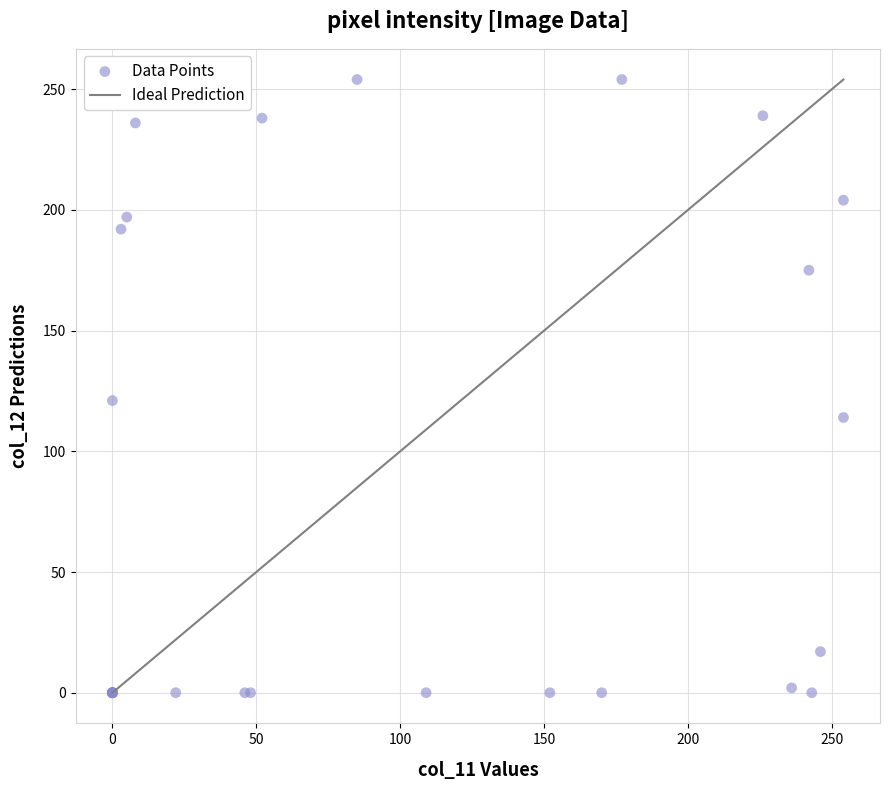

What Y value in the scatter plot is closest to 127?

121